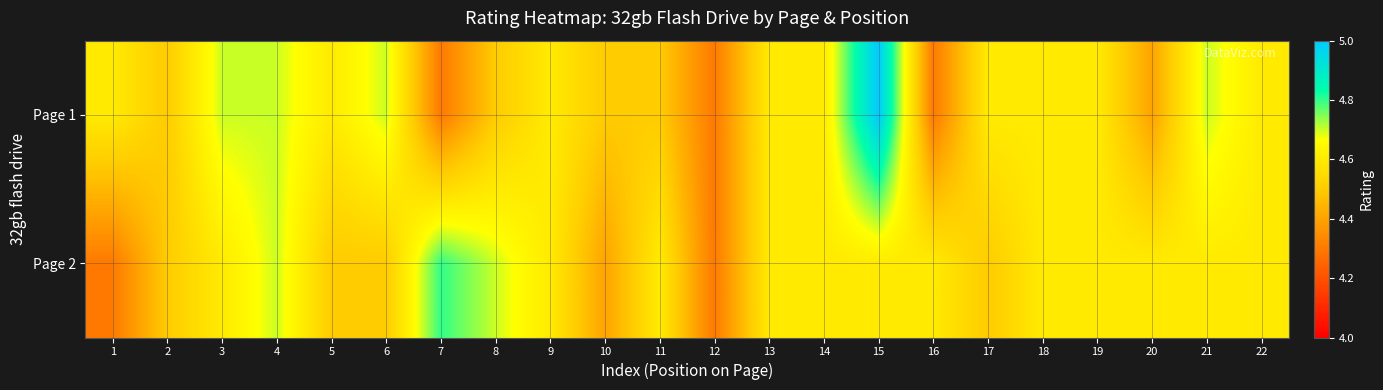

Reading right to left, list all the values displayed in this chart.

Page 1: 22=4.6	21=4.7	20=4.4	19=4.6	18=4.6	17=4.6	16=4.3	15=5.0	14=4.6	13=4.6	12=4.3	11=4.5	10=4.5	9=4.6	8=4.5	7=4.3	6=4.7	5=4.6	4=4.7	3=4.7	2=4.5	1=4.6
Page 2: 22=4.6	21=4.6	20=4.6	19=4.6	18=4.6	17=4.5	16=4.6	15=4.6	14=4.6	13=4.6	12=4.3	11=4.6	10=4.4	9=4.6	8=4.7	7=4.8	6=4.5	5=4.5	4=4.7	3=4.6	2=4.5	1=4.3